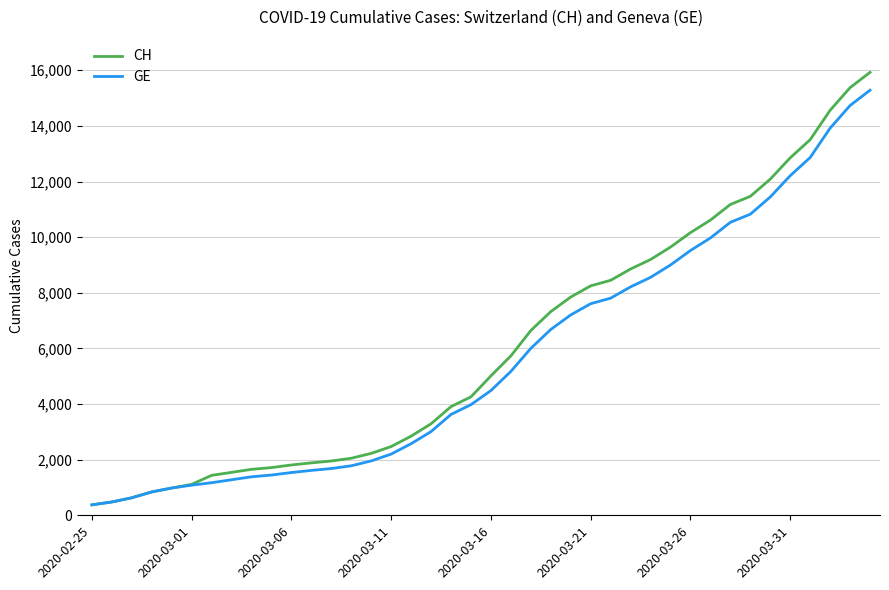

Which series has the widest spread of values?

CH